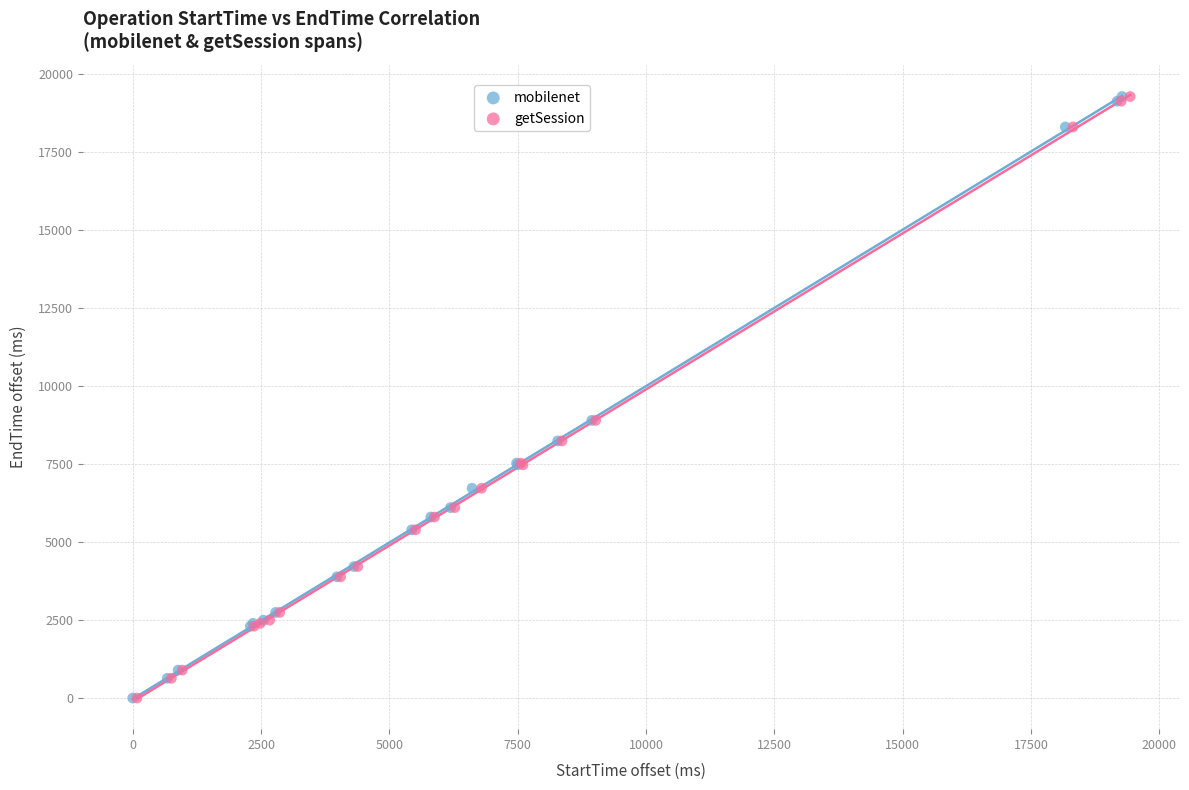

What are all the series names shown in the legend?

mobilenet, getSession